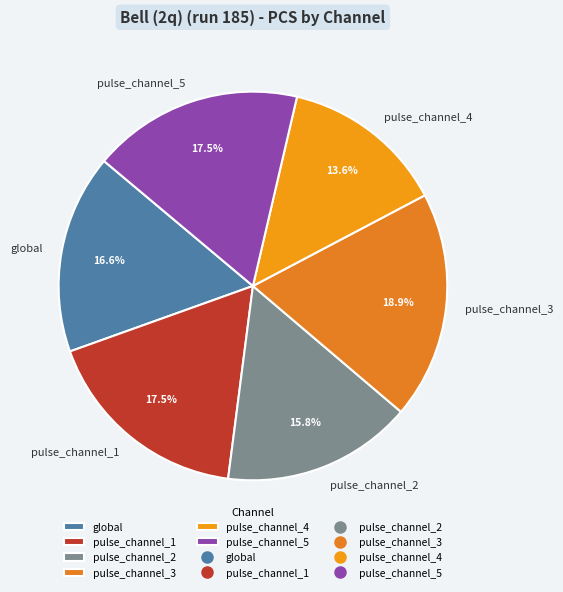

Which has a higher value, pulse_channel_4 or pulse_channel_2?

pulse_channel_2